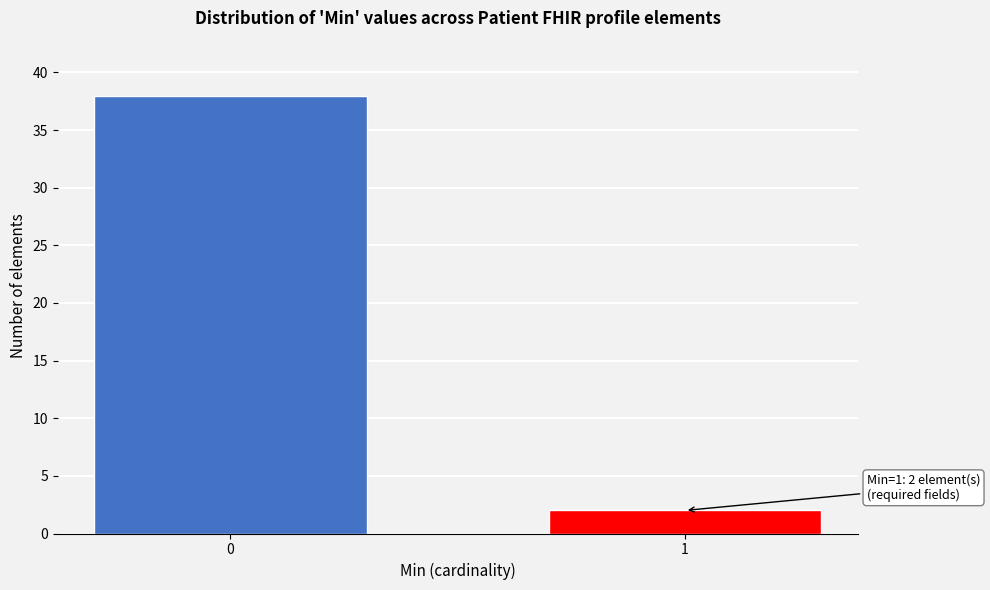

Reading left to right, transcribe all the data shown in this chart.

38	2